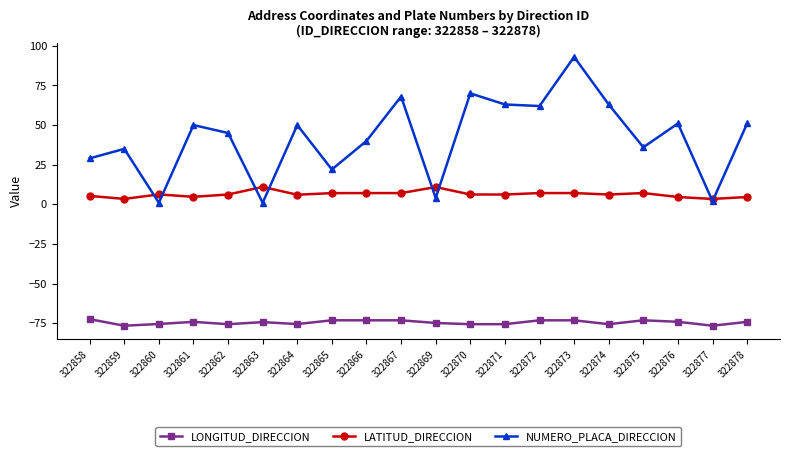

True or false: LONGITUD_DIRECCION has more than 0 interior local peaks.

True